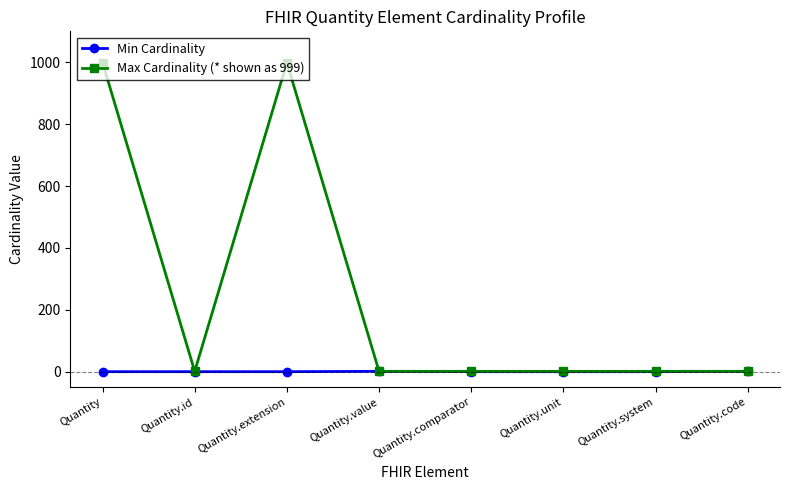

What are all the series names shown in the legend?

Min Cardinality, Max Cardinality (* shown as 999)